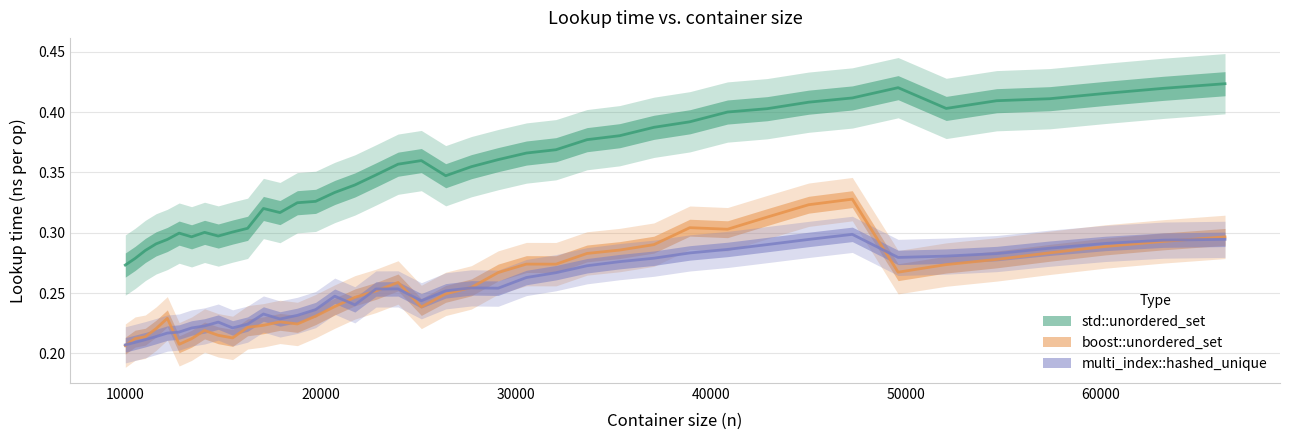

Which series has the largest total across all categories?

std::unordered_set